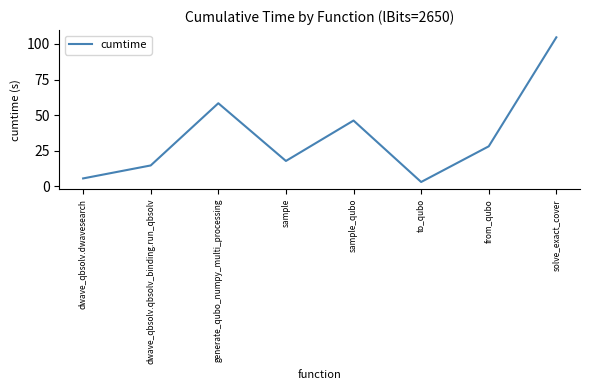

What is the smallest value displayed?

3.1